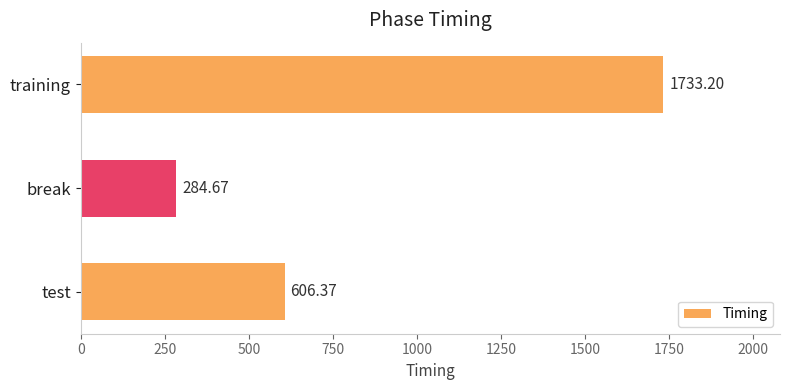

Which label corresponds to the smallest value in the chart?

break